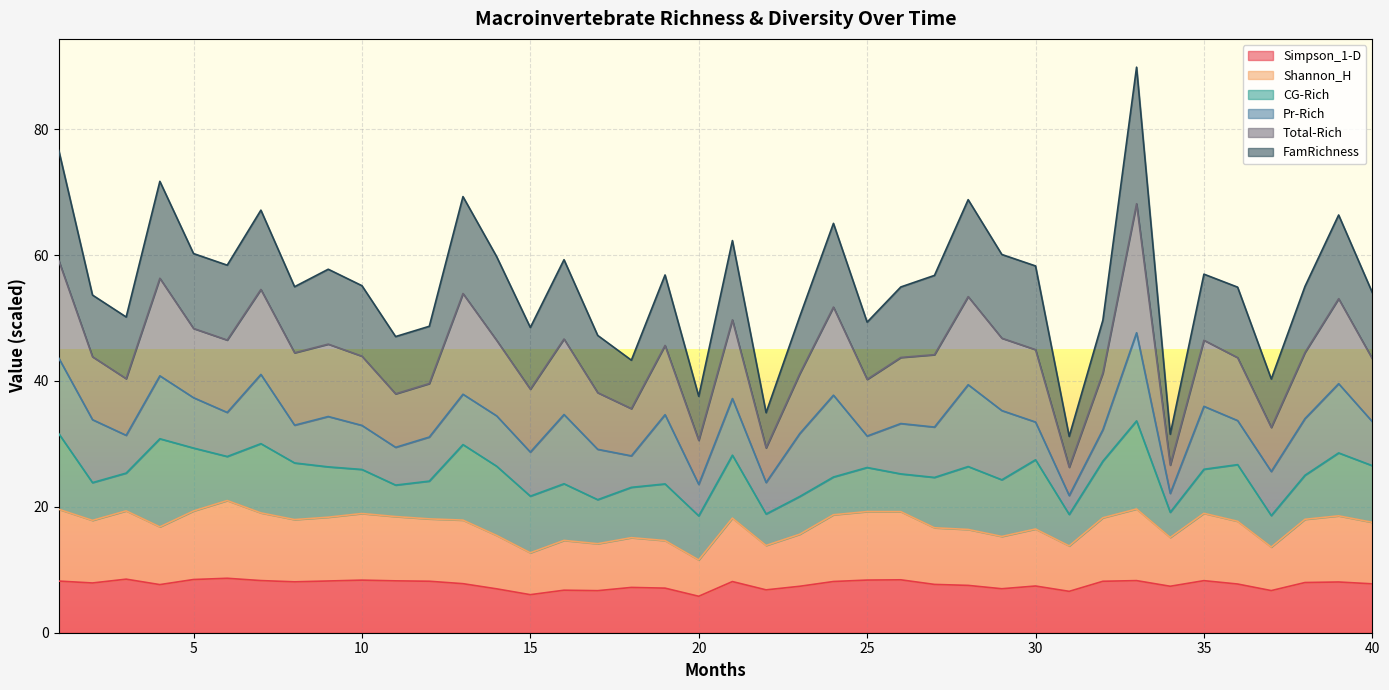

What is the maximum value for Simpson_1-D?

8.7